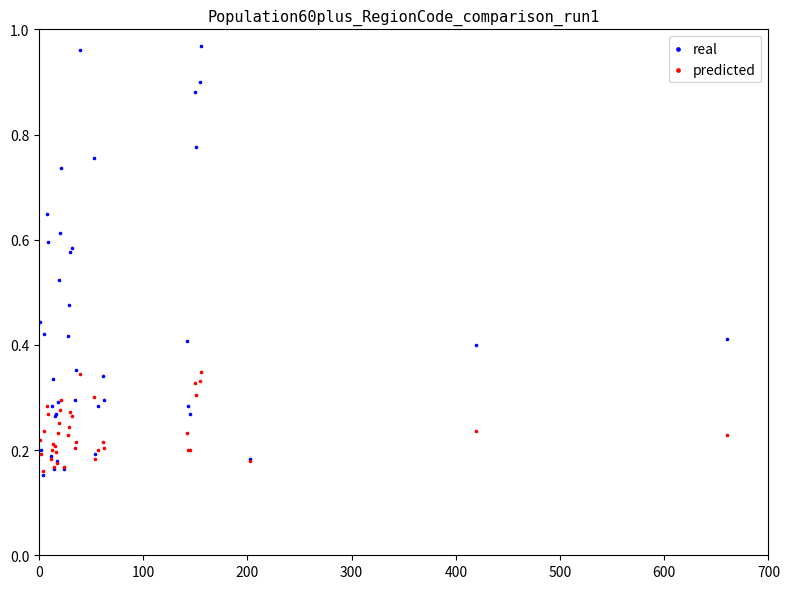

What are all the series names shown in the legend?

real, predicted